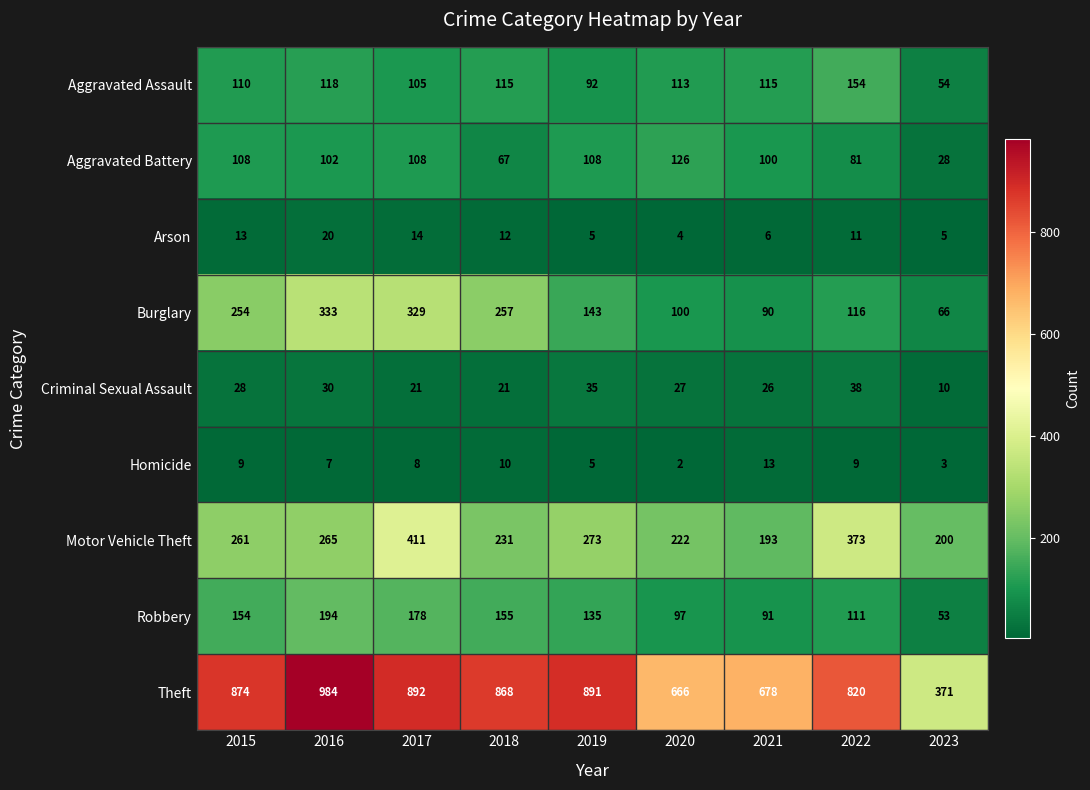

Where does the Aggravated Assault series first go above 113?

2016